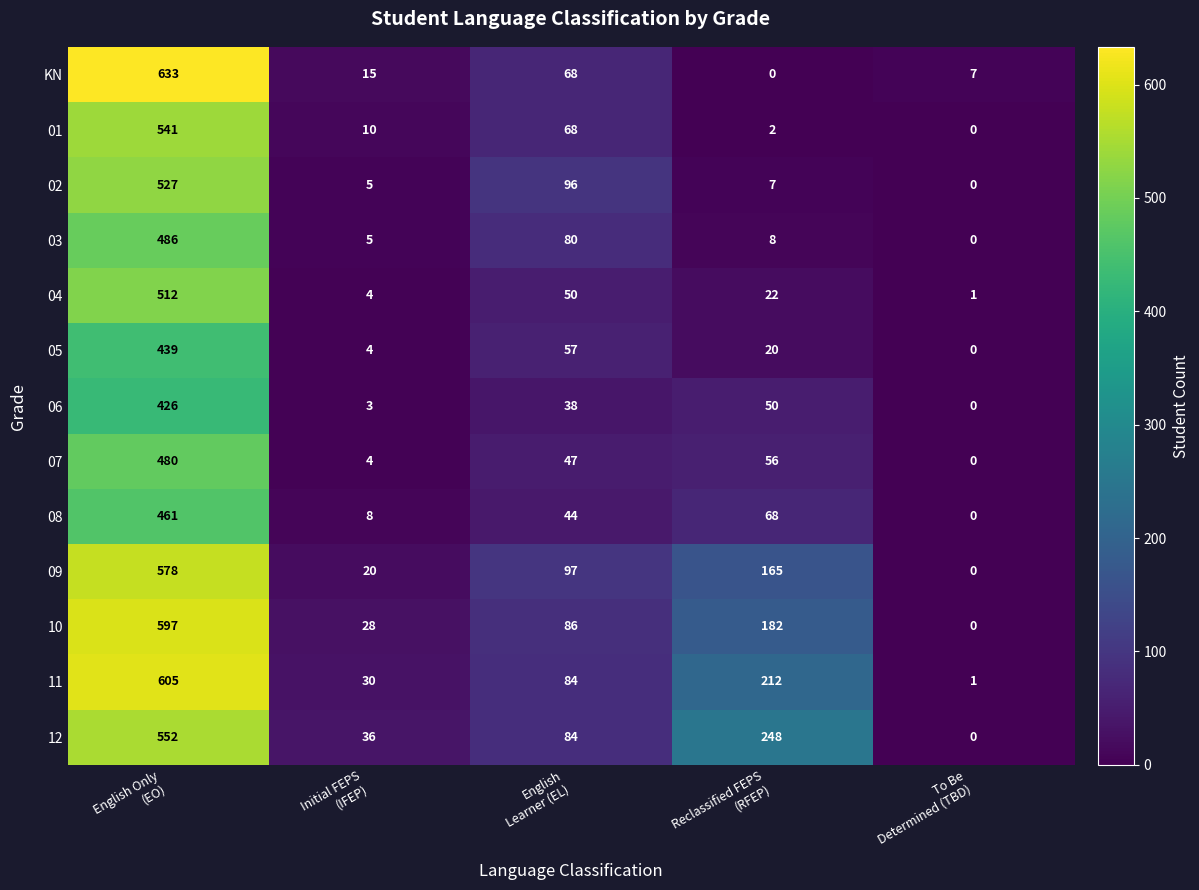

Which series has the largest range (max minus min)?

KN